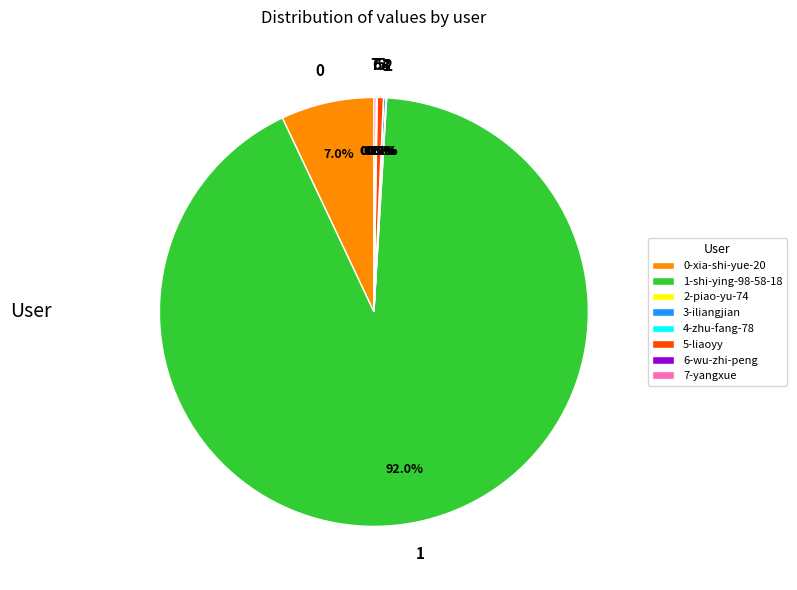

Is there a majority slice in this chart?

Yes